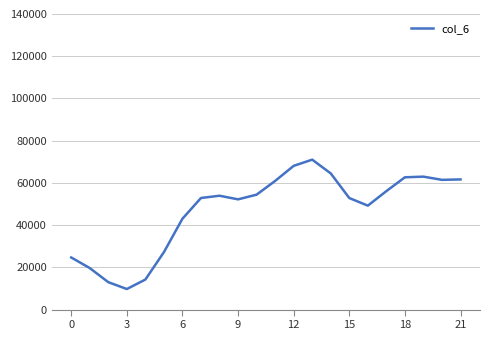

What is the maximum value shown in the chart?

71015